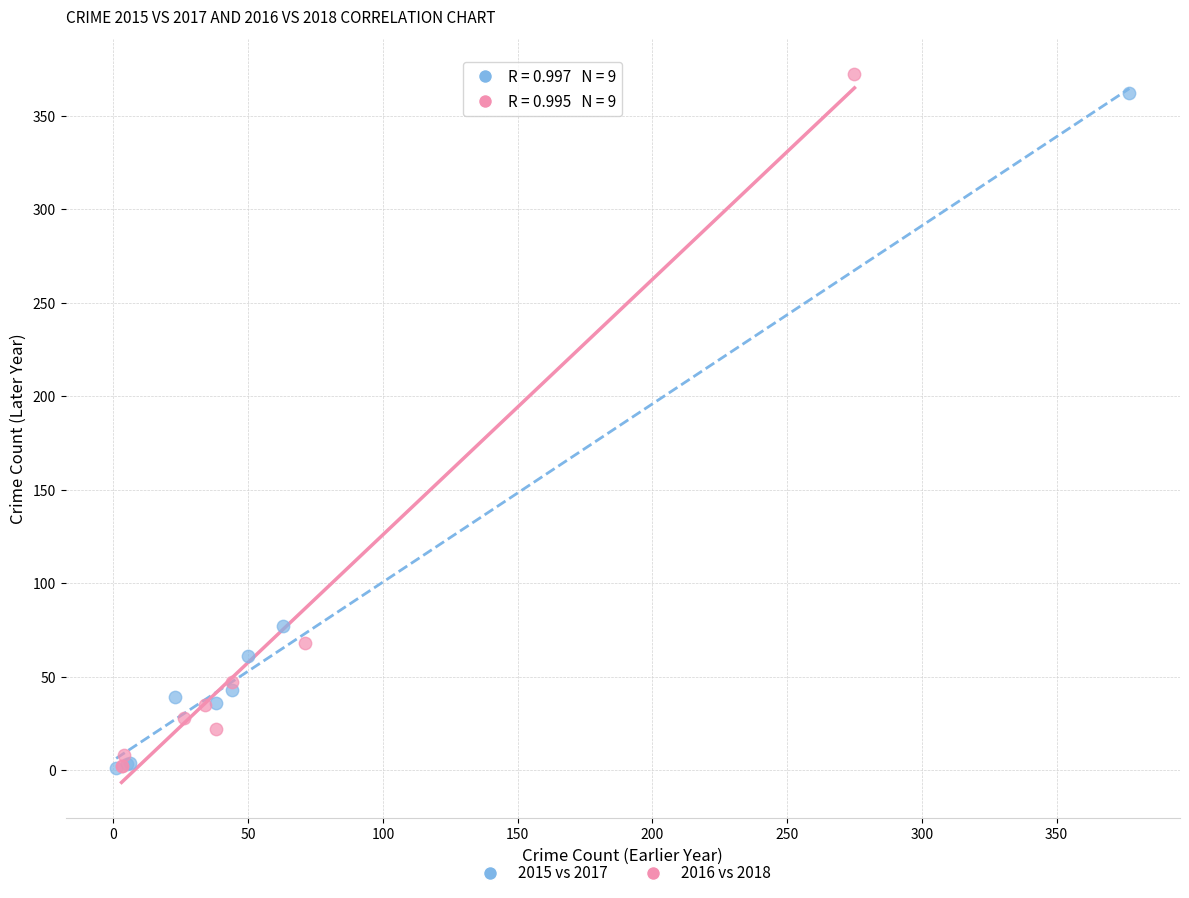

Which series has the widest spread of Y values?

2016 vs 2018